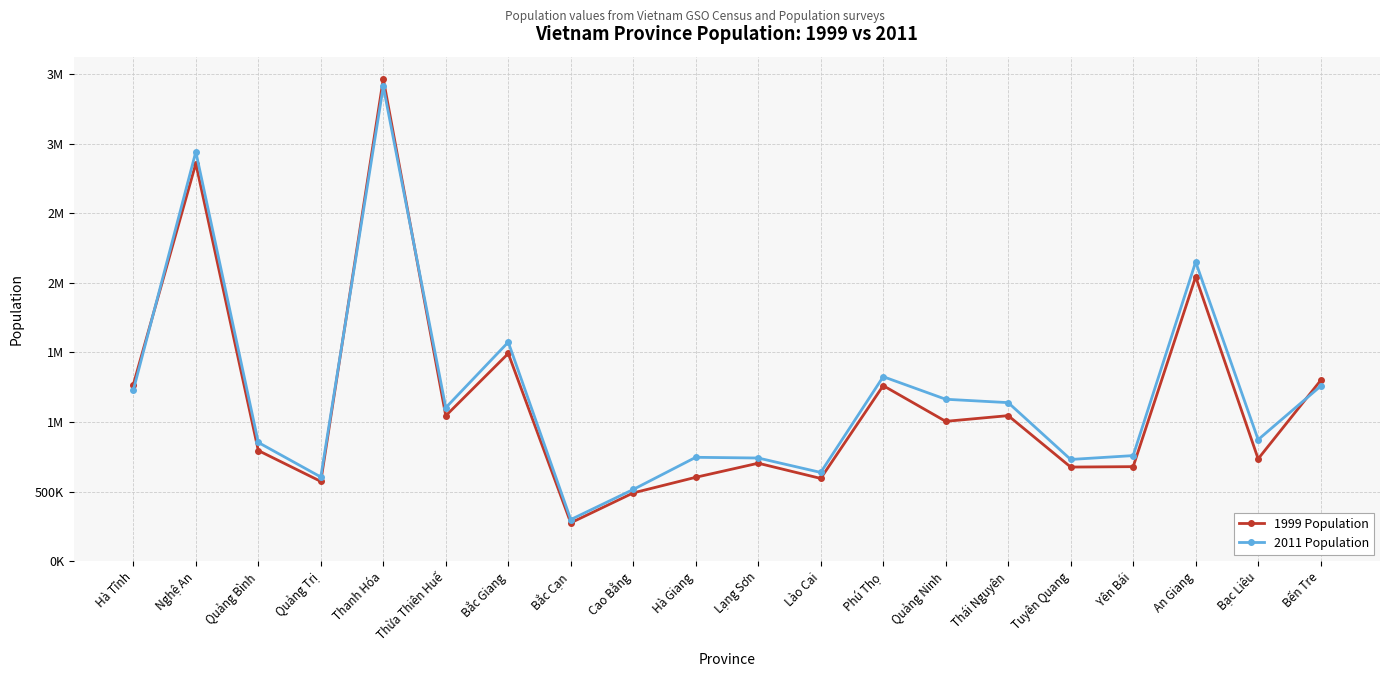

The 1999 Population series shows 2858748 at Nghệ An. True or false?

True